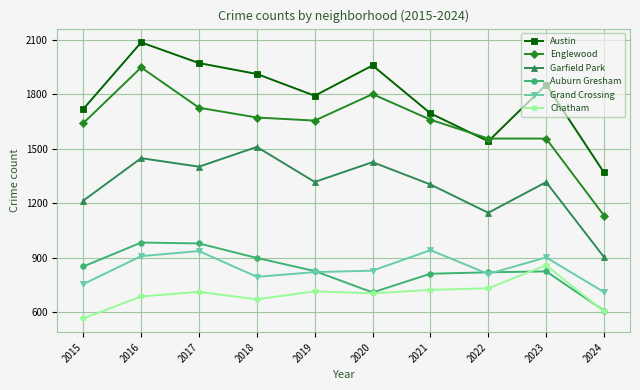

How many values in the Austin series are below 1853?

5